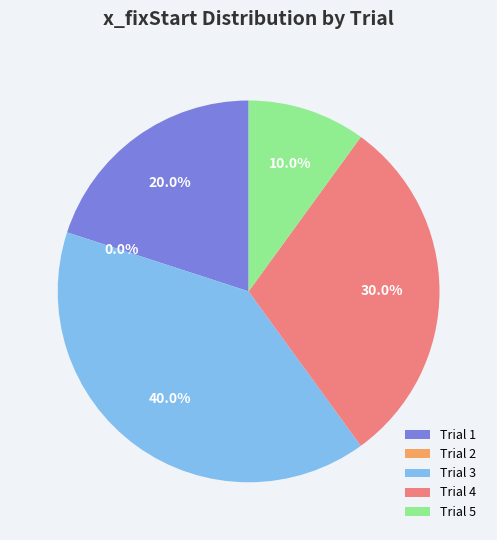

To the nearest percent, what is the average slice percentage?

20%